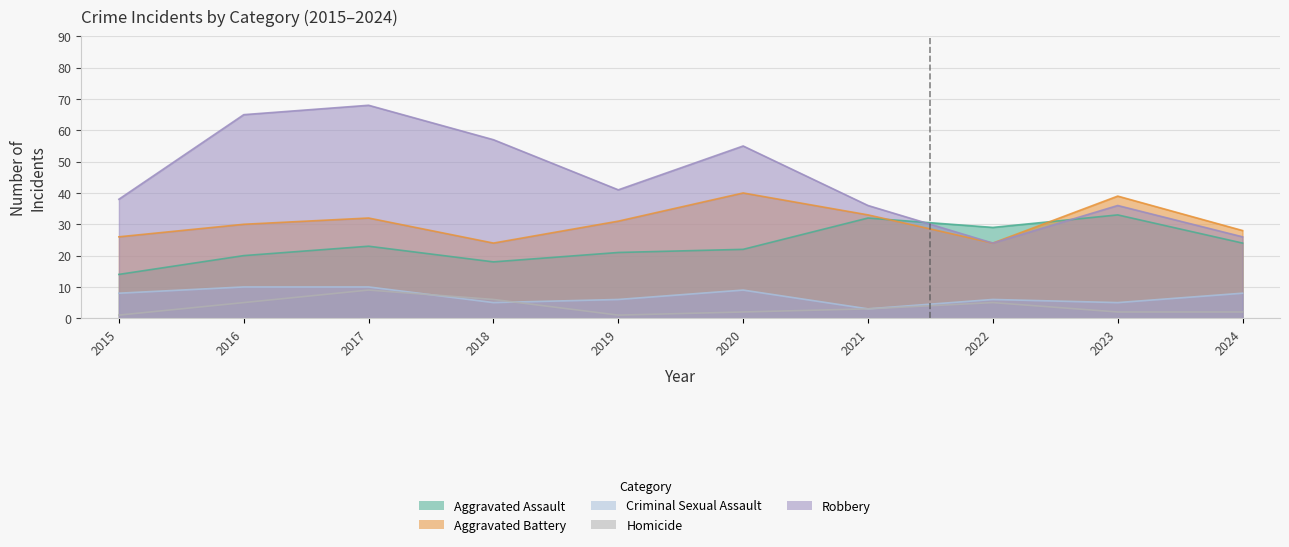

Reading left to right, extract all data points from this chart.

Aggravated Assault: 14	20	23	18	21	22	32	29	33	24
Aggravated Battery: 26	30	32	24	31	40	33	24	39	28
Criminal Sexual Assault: 8	10	10	5	6	9	3	6	5	8
Homicide: 1	5	9	6	1	2	3	5	2	2
Robbery: 38	65	68	57	41	55	36	24	36	26